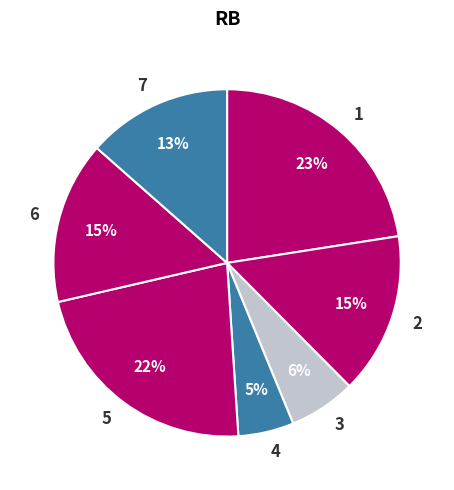

Do 3 and 4 together represent more than half of the pie?

No